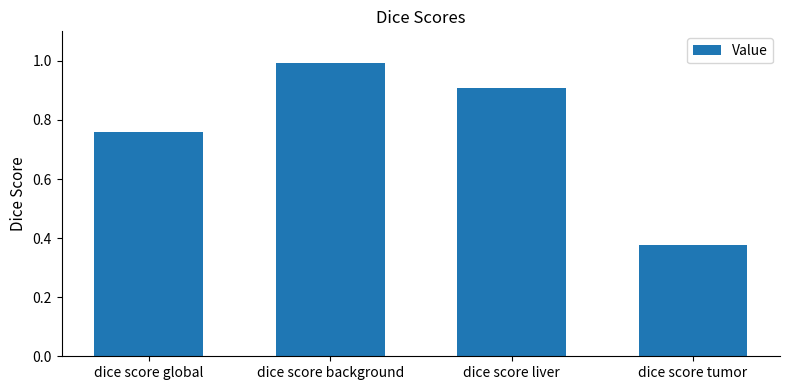

What is the difference between the second highest and second lowest values?

0.1